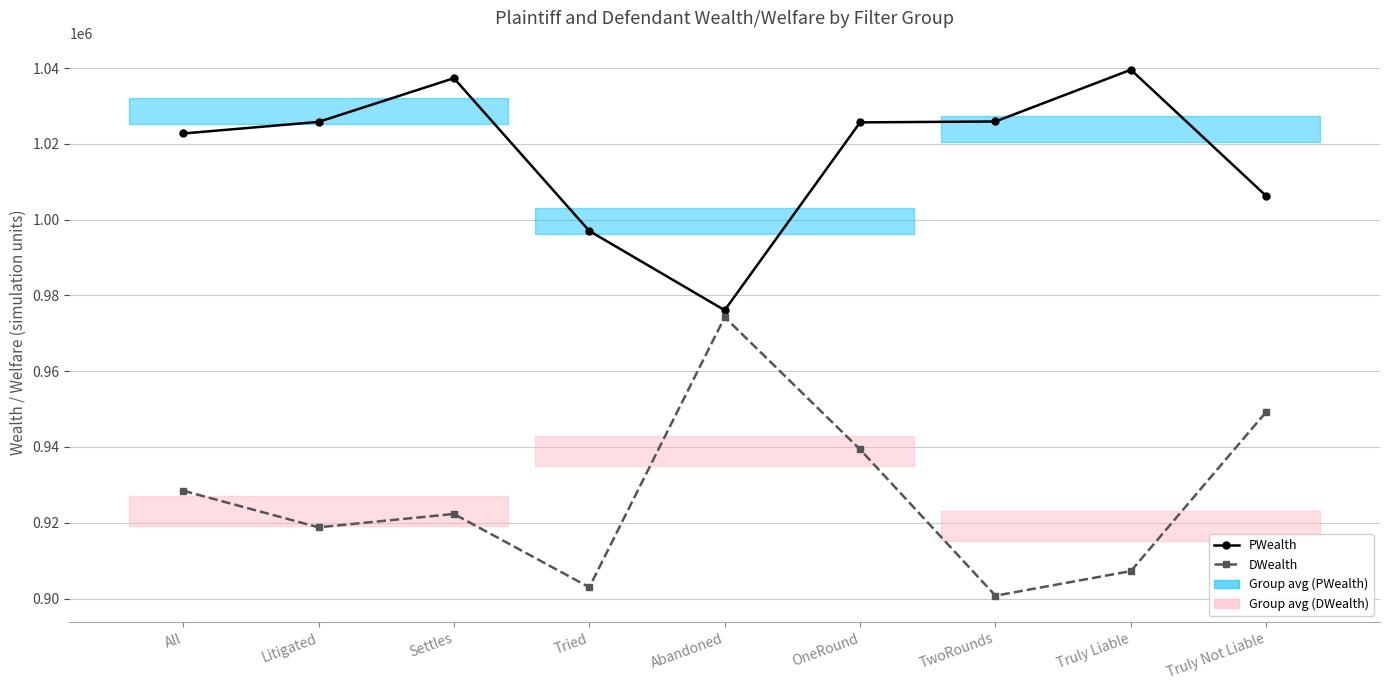

What is the average value of the PWealth series?

1017356